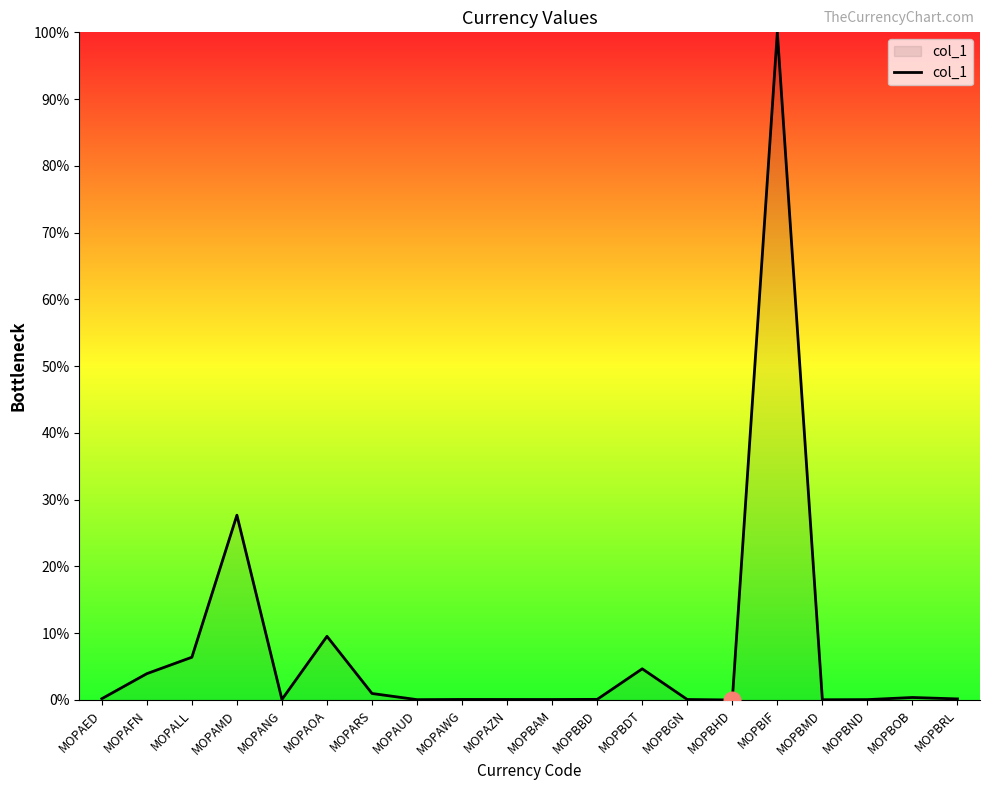

Which has a higher value, MOPBHD or MOPAOA?

MOPAOA